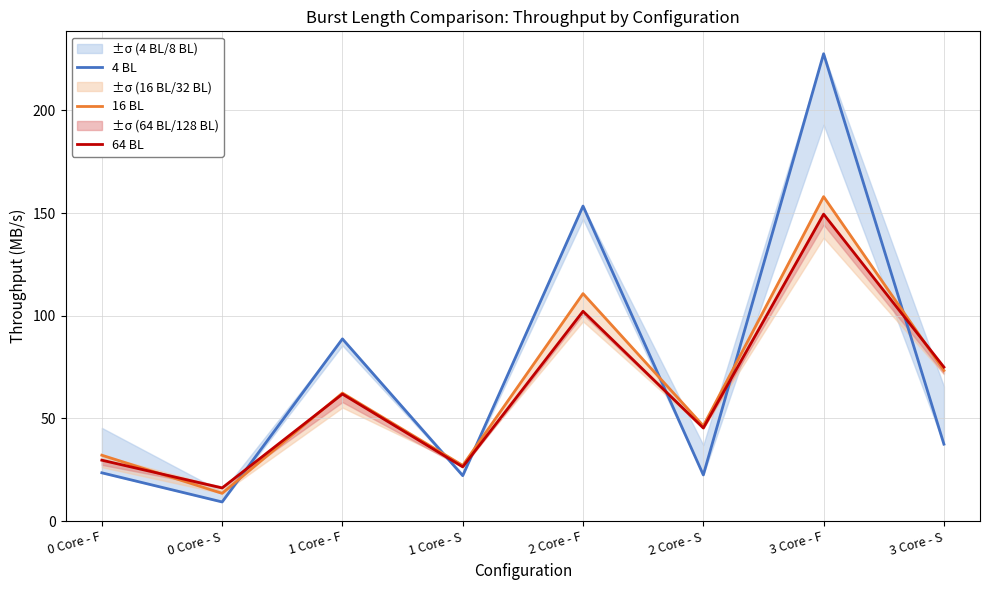

What is the maximum value shown in the chart?

227.5